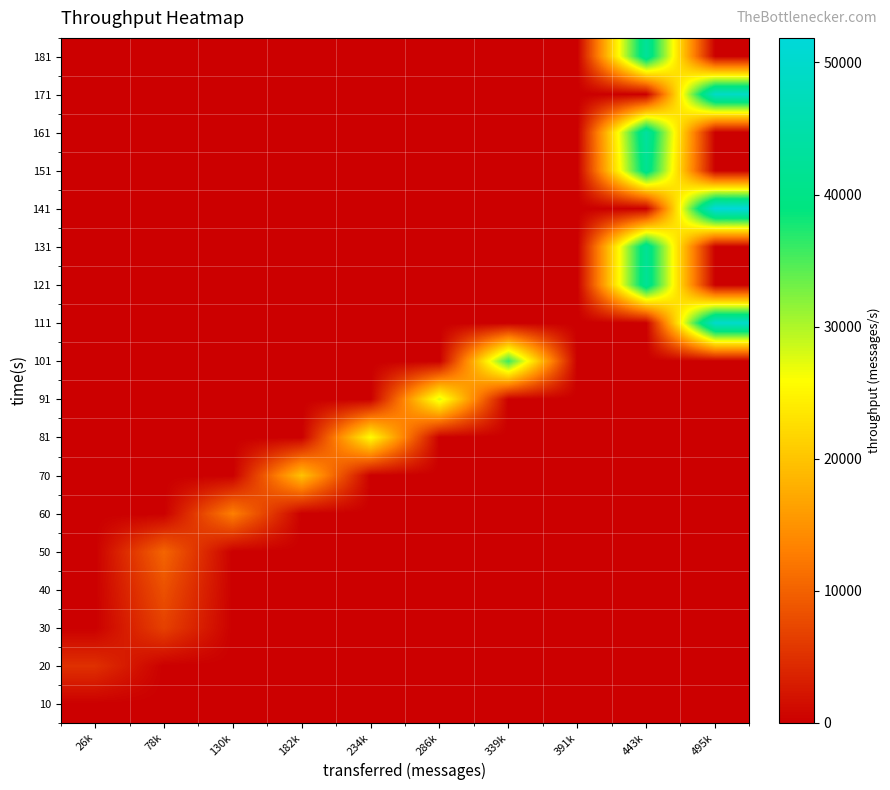

Reading right to left, list all the values displayed in this chart.

10: 495k=0	443k=0	391k=0	339k=0	286k=0	234k=0	182k=0	130k=0	78k=0	26k=0
20: 495k=0	443k=0	391k=0	339k=0	286k=0	234k=0	182k=0	130k=0	78k=0	26k=4942
30: 495k=0	443k=0	391k=0	339k=0	286k=0	234k=0	182k=0	130k=0	78k=6669	26k=0
40: 495k=0	443k=0	391k=0	339k=0	286k=0	234k=0	182k=0	130k=0	78k=8273	26k=0
50: 495k=0	443k=0	391k=0	339k=0	286k=0	234k=0	182k=0	130k=0	78k=10320	26k=0
60: 495k=0	443k=0	391k=0	339k=0	286k=0	234k=0	182k=0	130k=12978	78k=0	26k=0
70: 495k=0	443k=0	391k=0	339k=0	286k=0	234k=0	182k=19806	130k=0	78k=0	26k=0
81: 495k=0	443k=0	391k=0	339k=0	286k=0	234k=25688	182k=0	130k=0	78k=0	26k=0
91: 495k=0	443k=0	391k=0	339k=0	286k=27803	234k=0	182k=0	130k=0	78k=0	26k=0
101: 495k=0	443k=0	391k=0	339k=35821	286k=0	234k=0	182k=0	130k=0	78k=0	26k=0
111: 495k=49795	443k=0	391k=0	339k=0	286k=0	234k=0	182k=0	130k=0	78k=0	26k=0
121: 495k=0	443k=42213	391k=0	339k=0	286k=0	234k=0	182k=0	130k=0	78k=0	26k=0
131: 495k=0	443k=42203	391k=0	339k=0	286k=0	234k=0	182k=0	130k=0	78k=0	26k=0
141: 495k=51862	443k=0	391k=0	339k=0	286k=0	234k=0	182k=0	130k=0	78k=0	26k=0
151: 495k=0	443k=41607	391k=0	339k=0	286k=0	234k=0	182k=0	130k=0	78k=0	26k=0
161: 495k=0	443k=43641	391k=0	339k=0	286k=0	234k=0	182k=0	130k=0	78k=0	26k=0
171: 495k=49059	443k=0	391k=0	339k=0	286k=0	234k=0	182k=0	130k=0	78k=0	26k=0
181: 495k=0	443k=42705	391k=0	339k=0	286k=0	234k=0	182k=0	130k=0	78k=0	26k=0